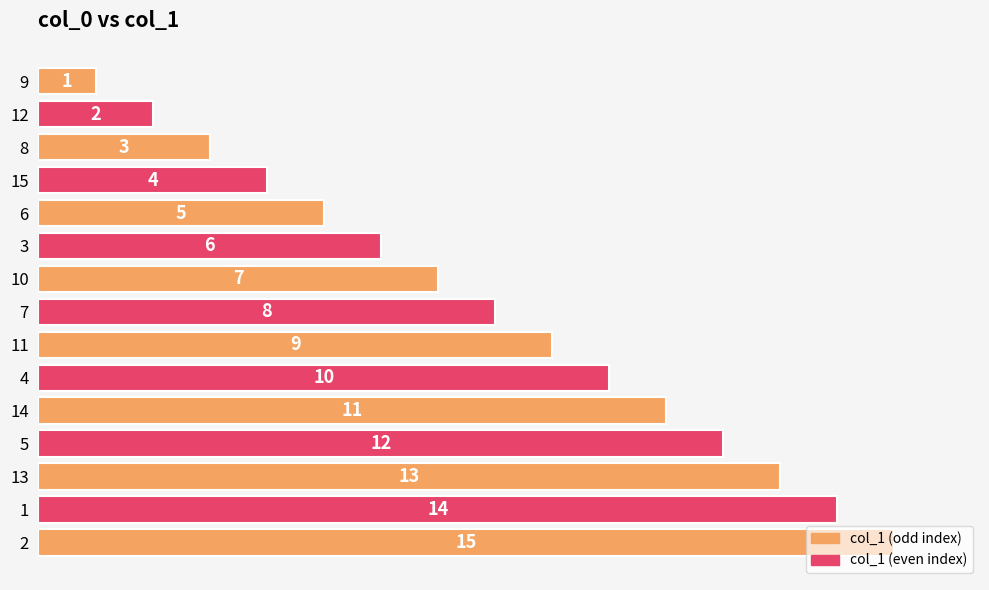

Are the bars horizontal?

Yes